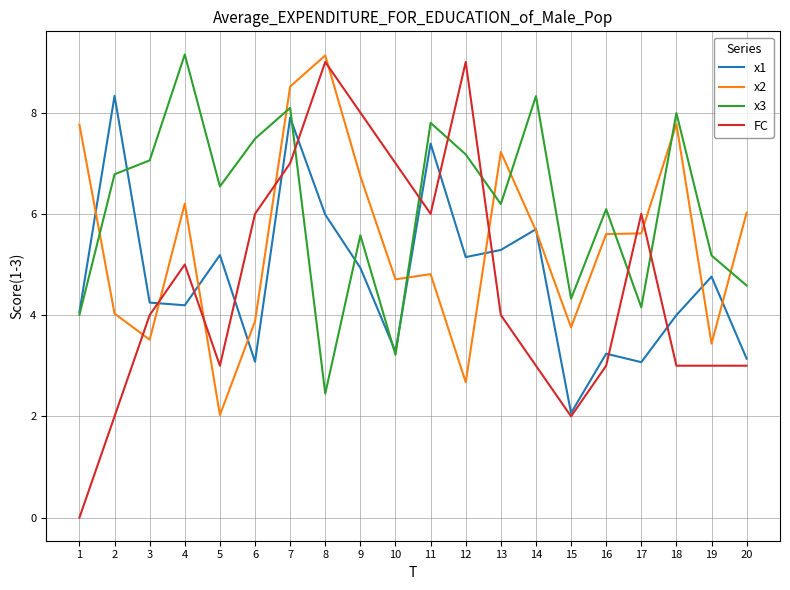

At which label does x2 first exceed 5?

1